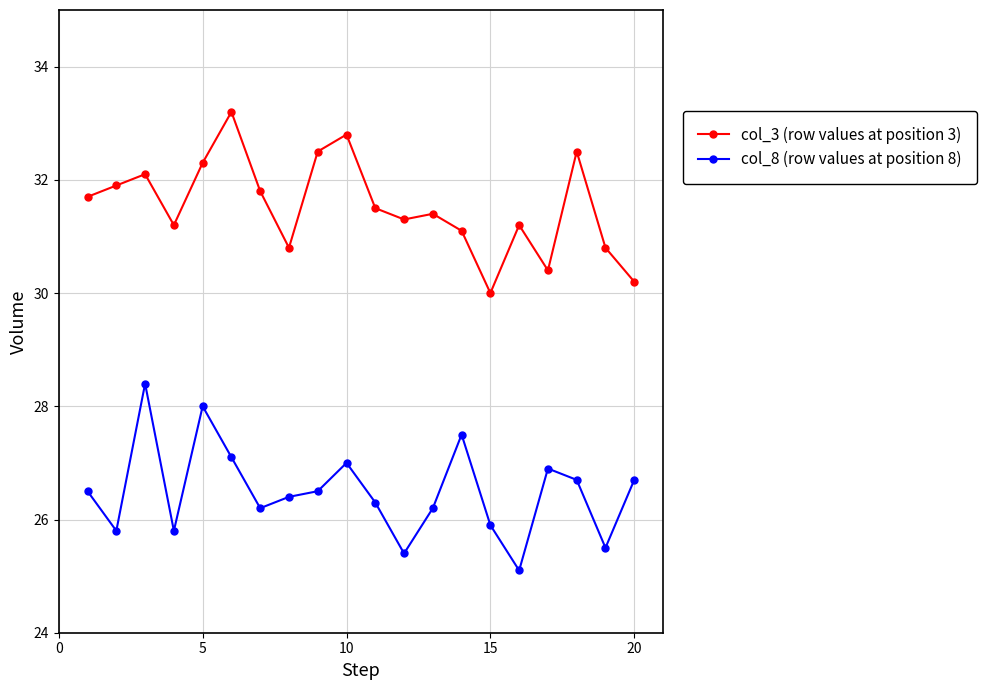

List the series in order of their overall mean, highest first.

col_3 (row values at position 3), col_8 (row values at position 8)